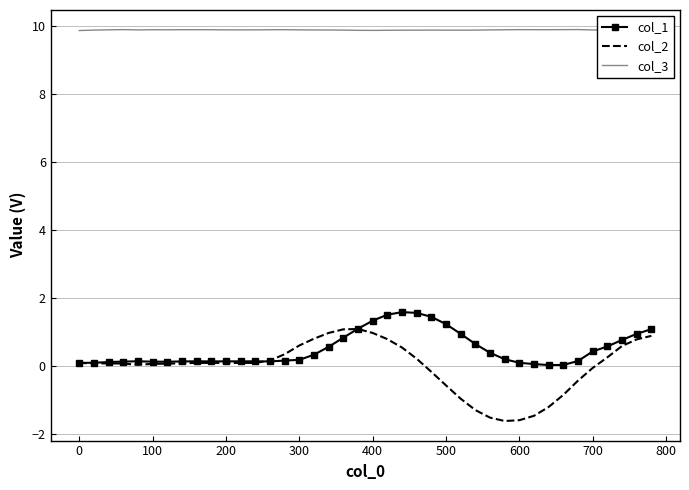

Which series has the largest total across all categories?

col_3